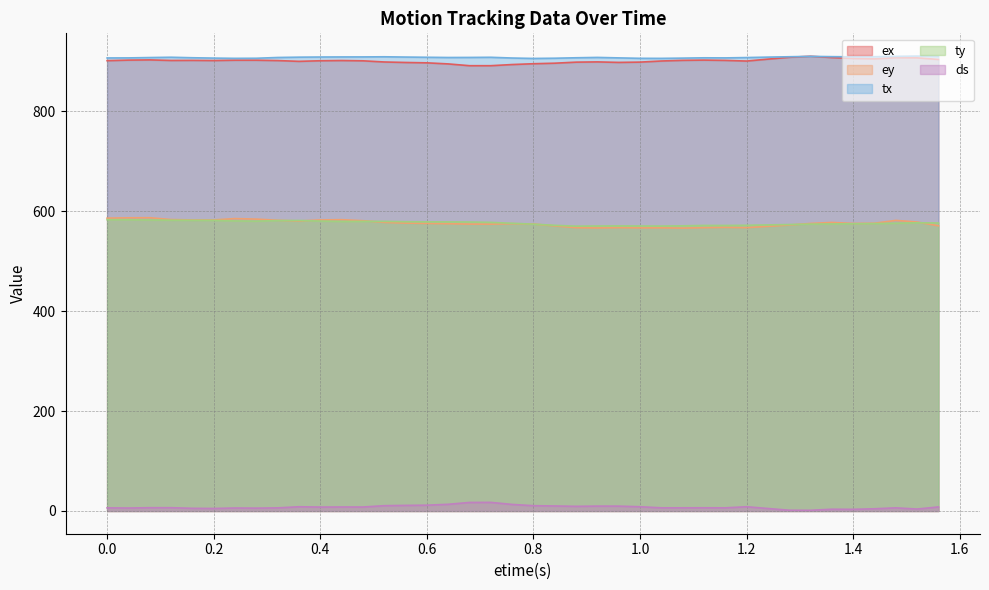

List the labels in order of ex value, largest first.

1.32, 1.28, 1.36, 1.48, 1.52, 1.4, 1.44, 1.24, 1.56, 0.08, 1.12, 0.04, 0.28, 0.24, 1.08, 0.16, 1.16, 0.12, 0.44, 0.2, 0.32, 0.0, 0.4, 0.48, 1.04, 1.2, 0.36, 0.92, 0.52, 1.0, 0.88, 0.96, 0.56, 0.6, 0.84, 0.8, 0.64, 0.76, 0.68, 0.72